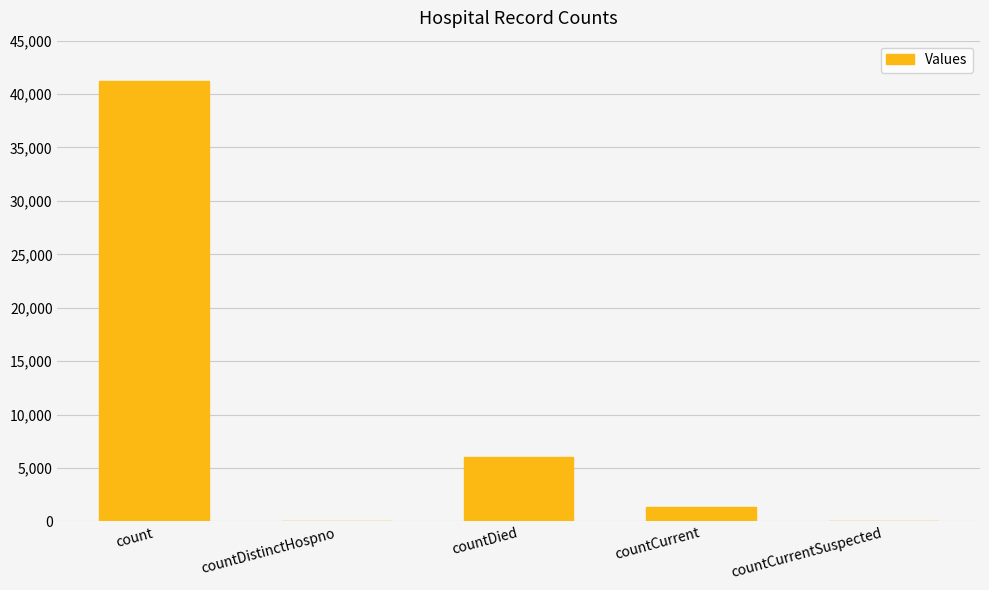

The value at countCurrent is 1358. True or false?

True